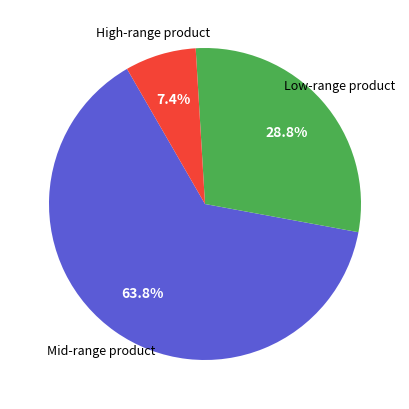

How many slices are in this pie chart?

3